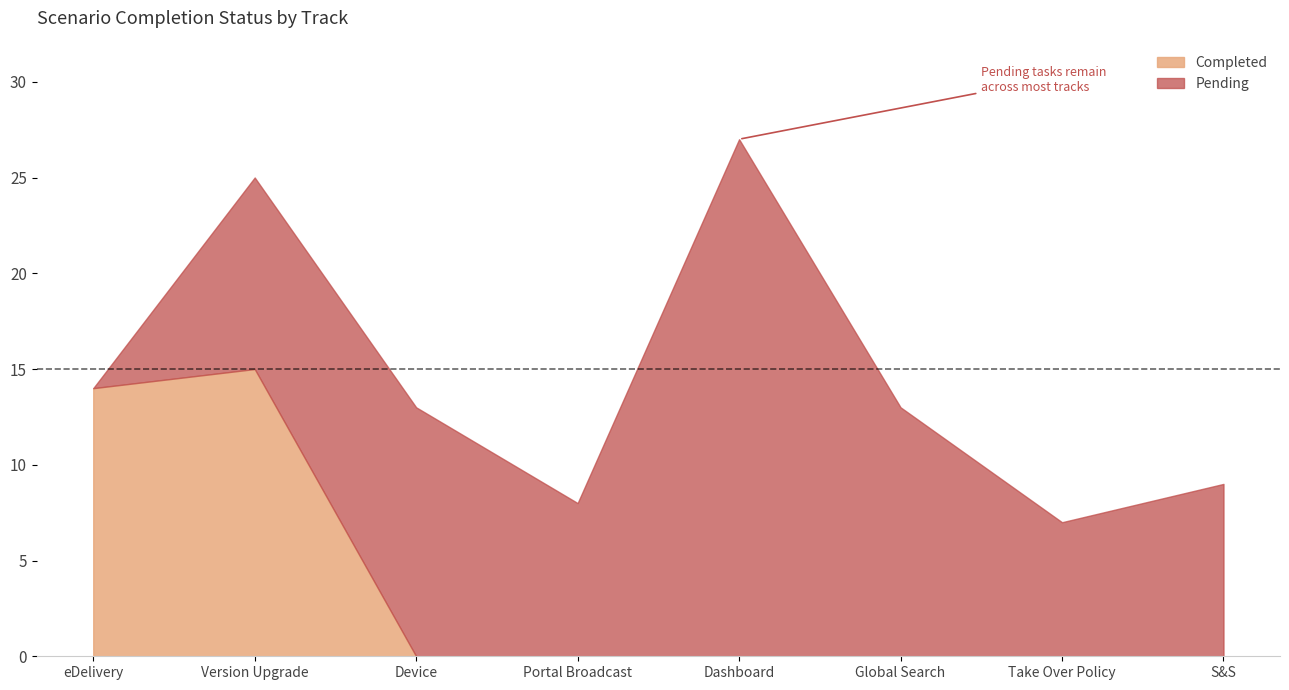

What is the sum of the Completed values at Take Over Policy and Version Upgrade?

15